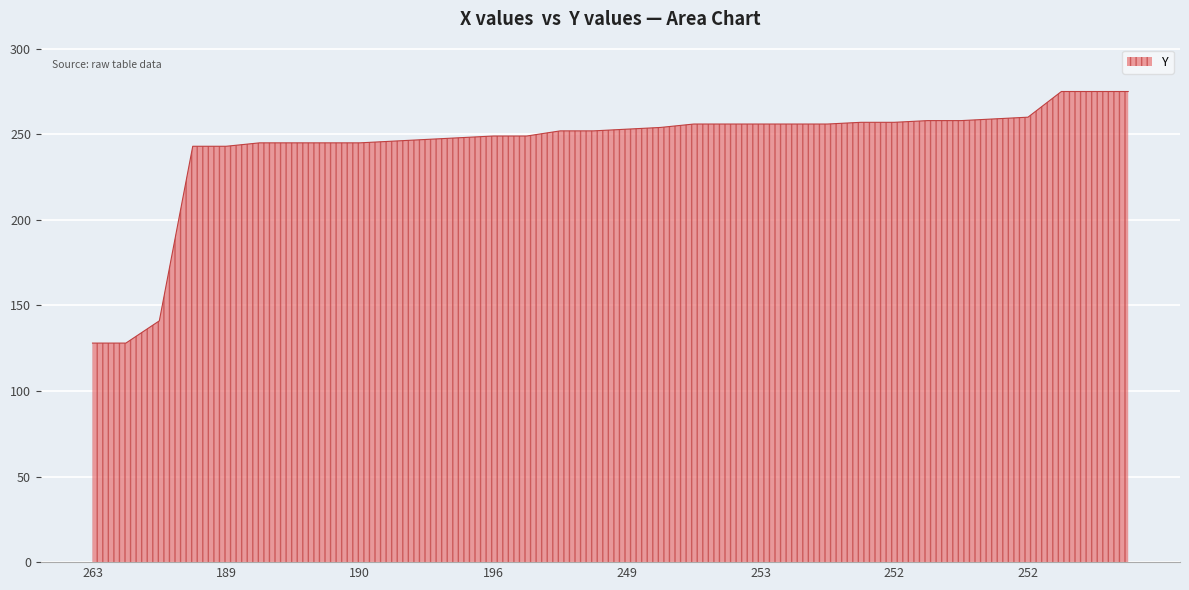

What is the difference between the maximum and minimum values?

147